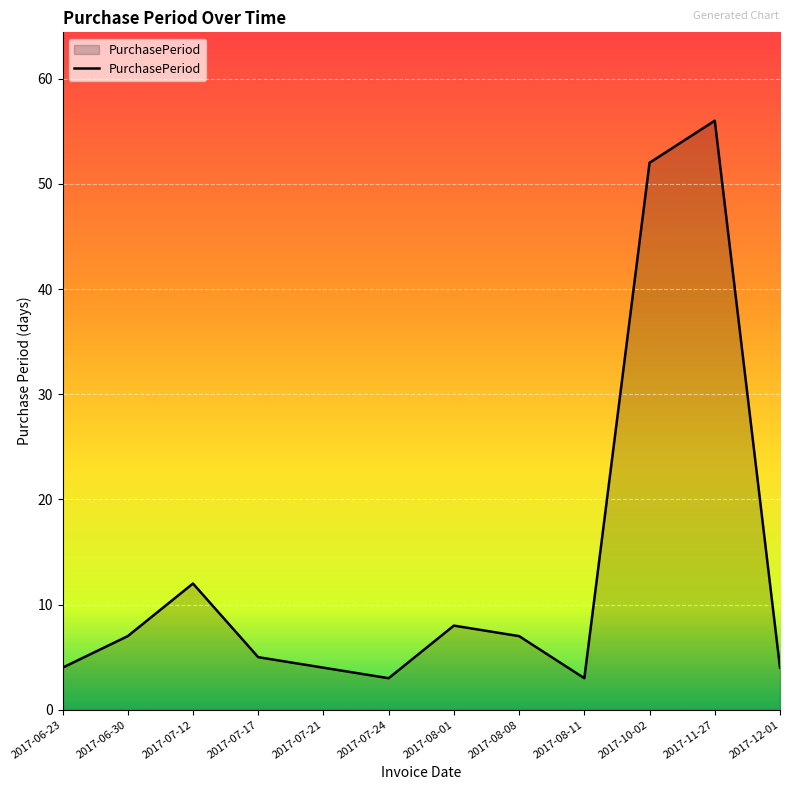

Which has a higher value, 2017-08-01 or 2017-08-11?

2017-08-01